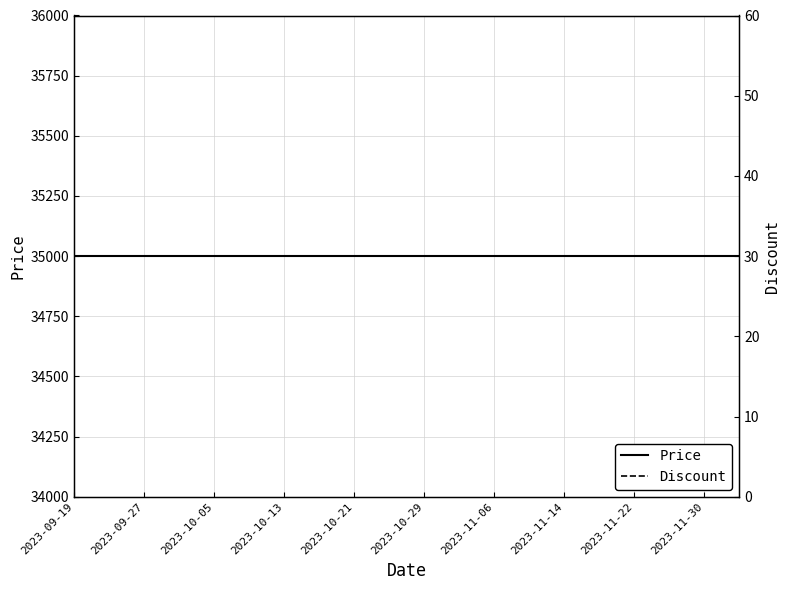

What is the value of the Discount point at the 2nd from the left?

30